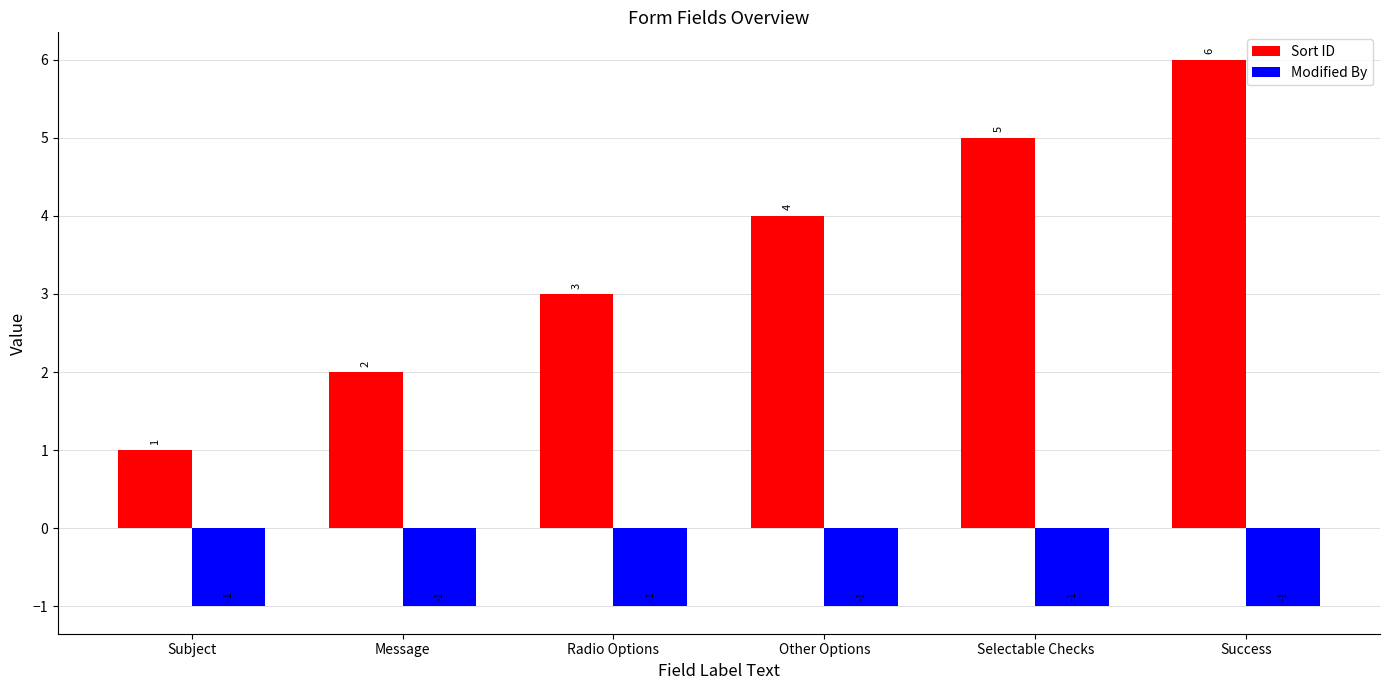

Which series changed the most between Message and Radio Options?

Sort ID